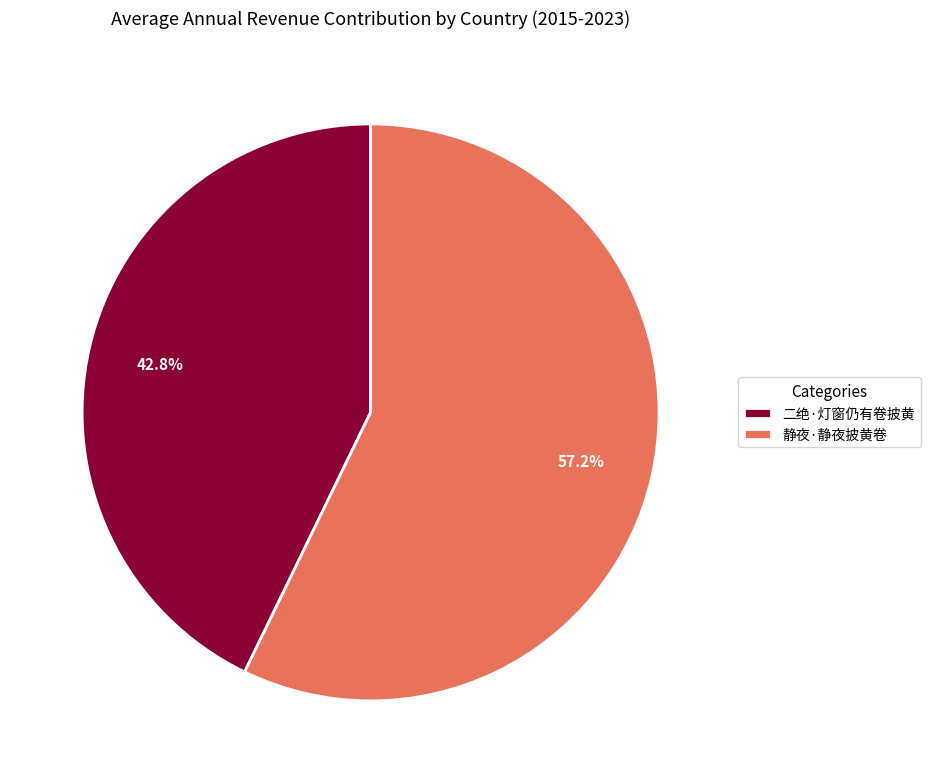

Approximately how many times larger is the value at 二绝·灯窗仍有卷披黄 compared to 静夜·静夜披黄卷?

0.7